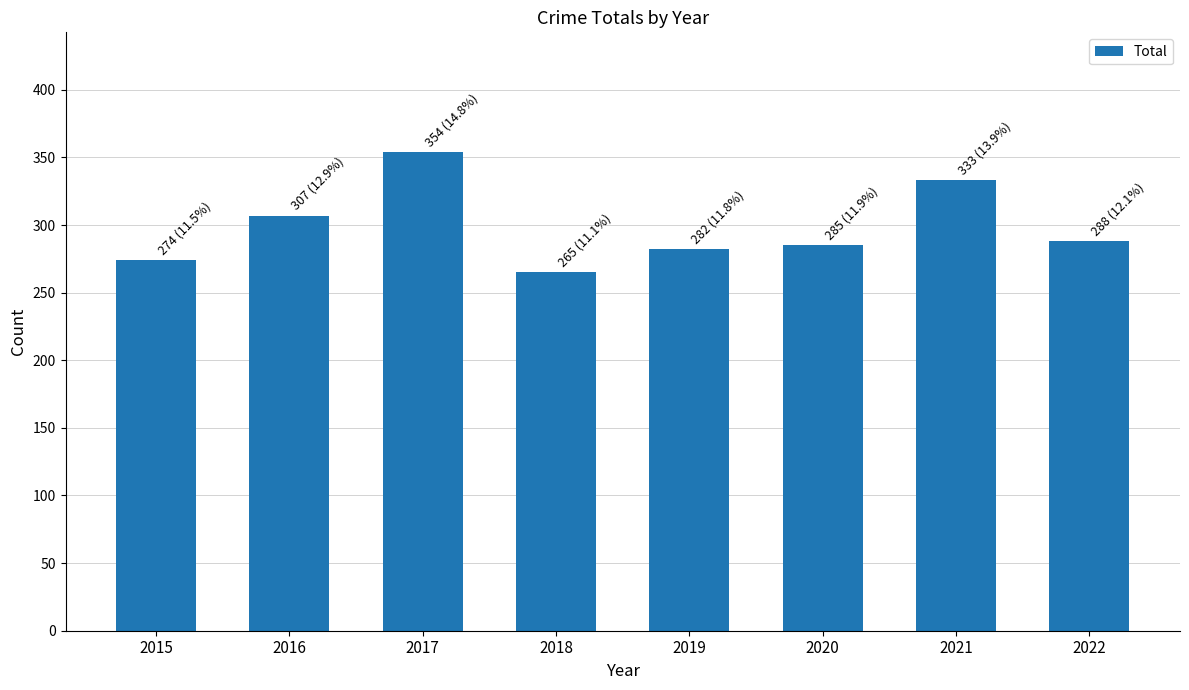

How many data points does each series have?

8